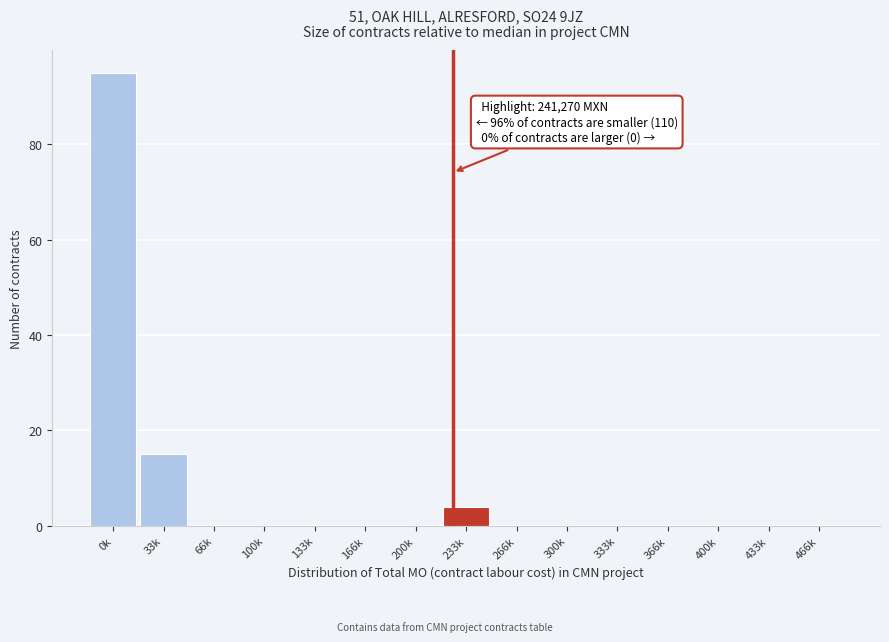

Reading left to right, extract all data points from this chart.

0k=95	33k=15	66k=0	100k=0	133k=0	166k=0	200k=0	233k=4	266k=0	300k=0	333k=0	366k=0	400k=0	433k=0	466k=0